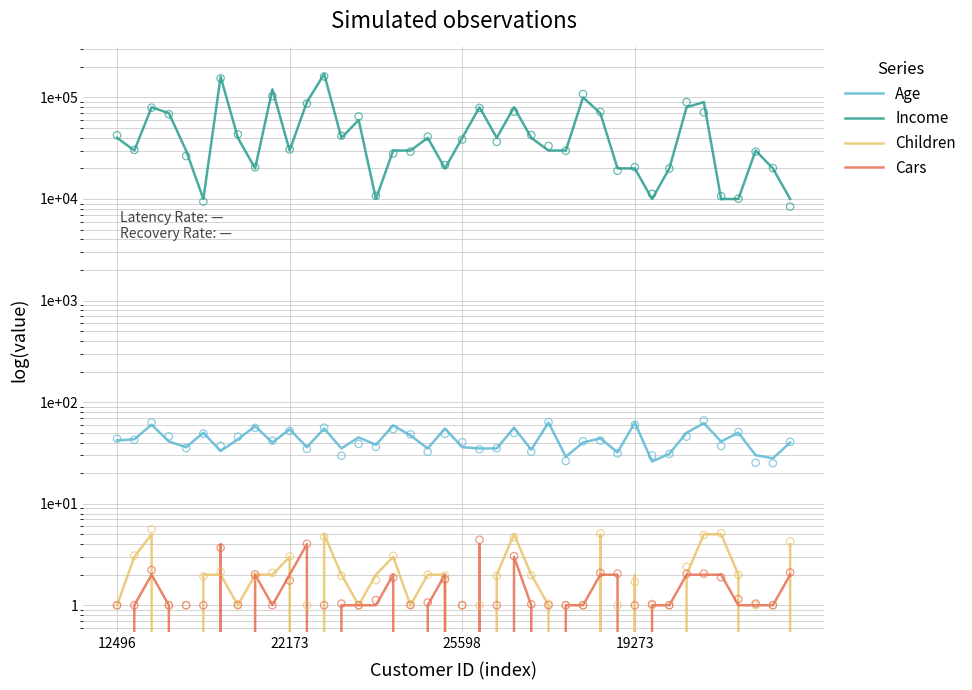

What are all the series names shown in the legend?

Age, Income, Children, Cars